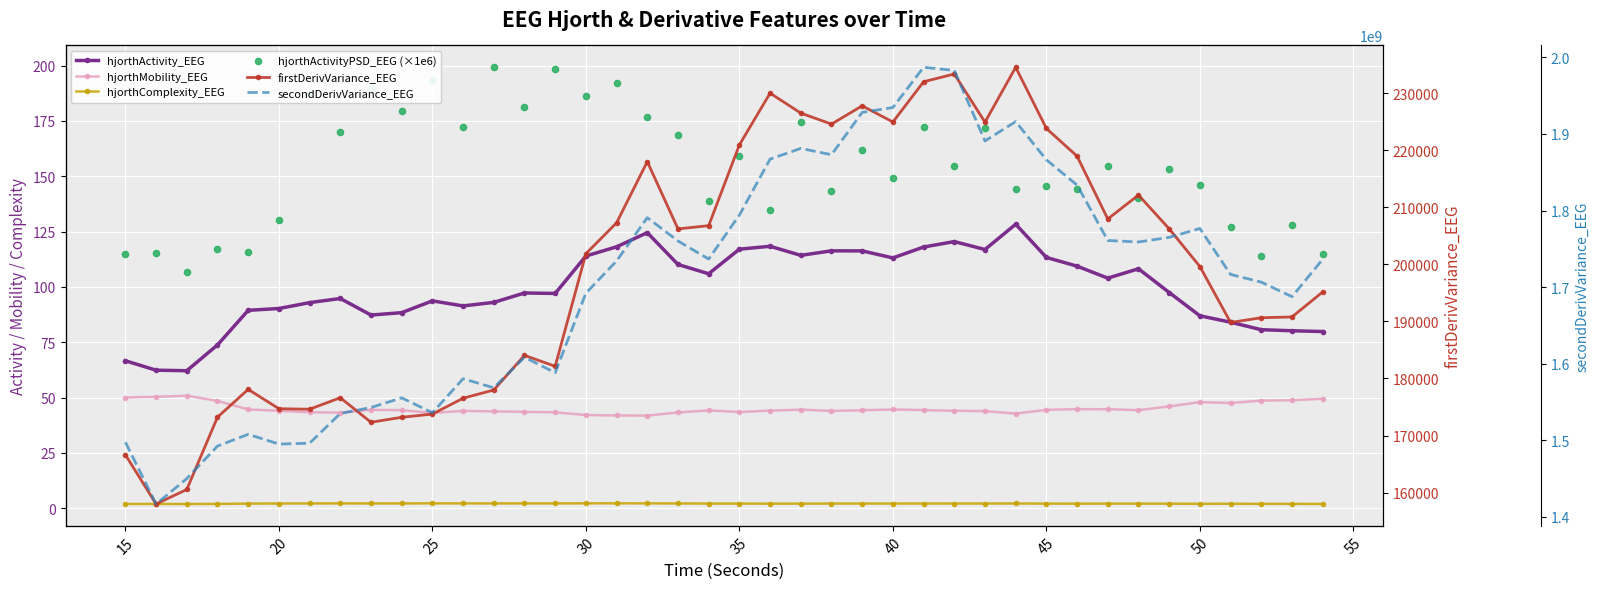

At how many categories does at least one series exceed 1247900447?

40